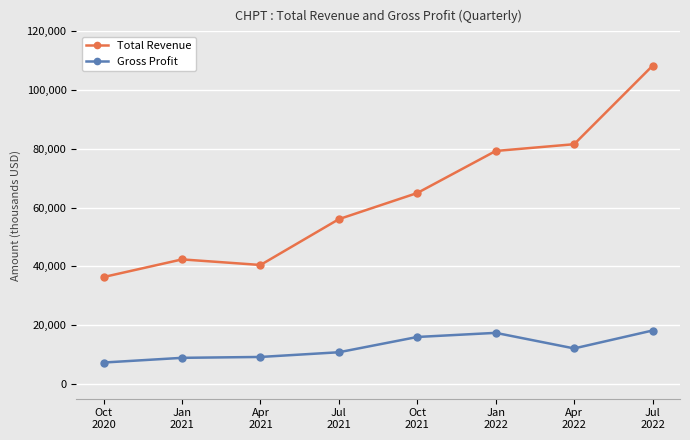

Which series has the widest spread of values?

Total Revenue